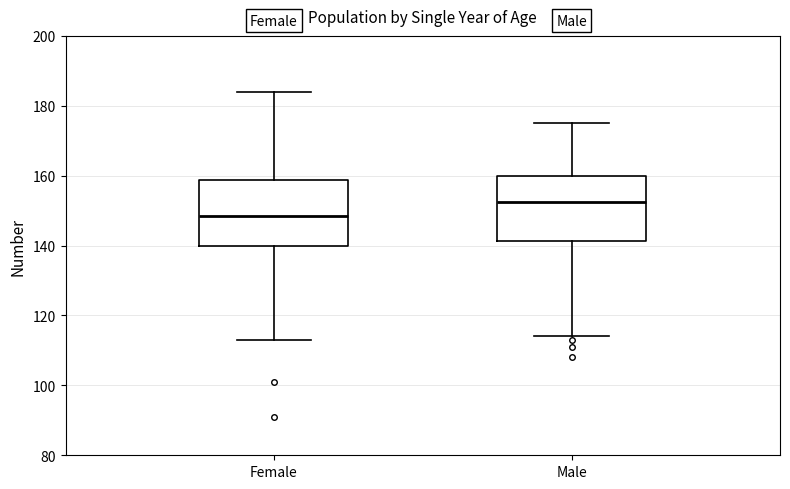

Reading left to right, read every box against the y-axis: the position of its median line, the range the box covers, and the ends of its whiskers. The values are not printed on the chart, so give them approximately, as read against the axis.

Female: median 148, box 140 to 158, whiskers 114 to 184
Male: median 152, box 142 to 160, whiskers 114 to 176